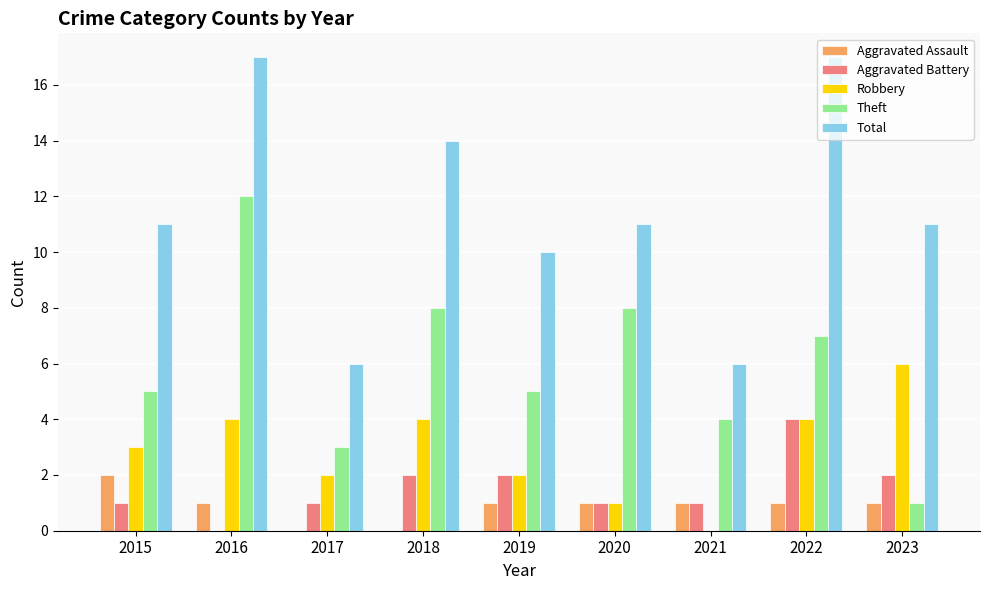

What is the total value across all series at 2015?

22